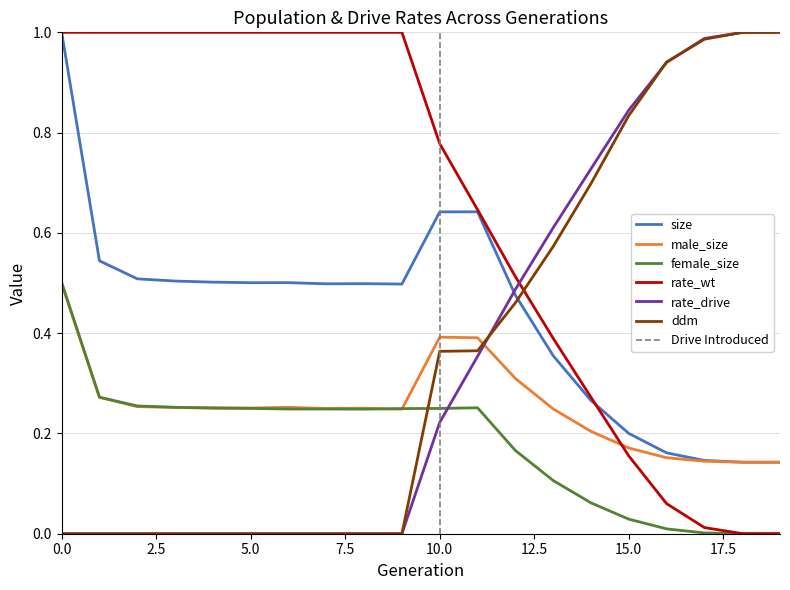

What is the minimum value for size?

0.1